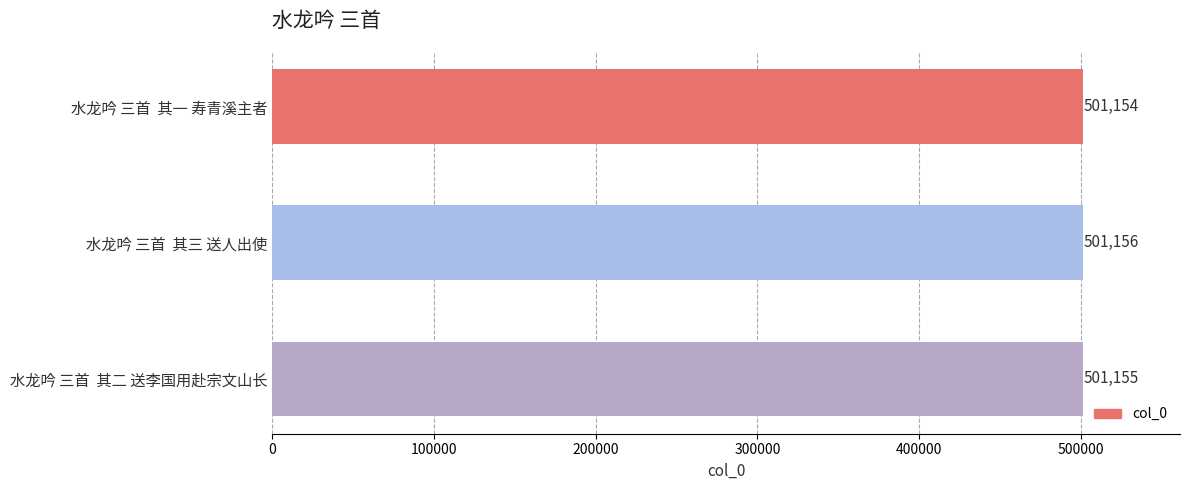

List the labels in order of value, smallest first.

水龙吟 三首  其一 寿青溪主者, 水龙吟 三首  其二 送李国用赴宗文山长, 水龙吟 三首  其三 送人出使